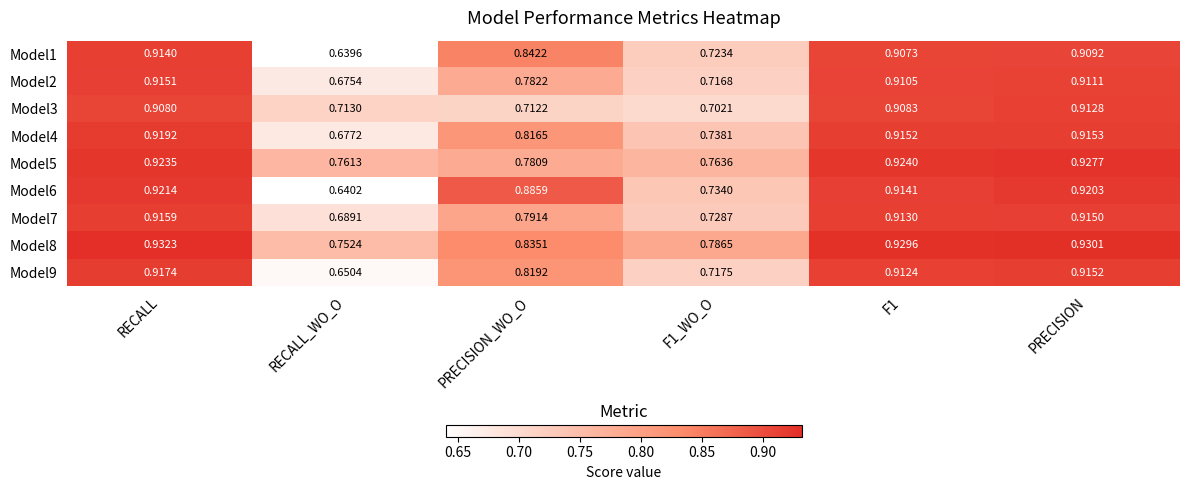

Which category has the lowest value across all series?

RECALL_WO_O